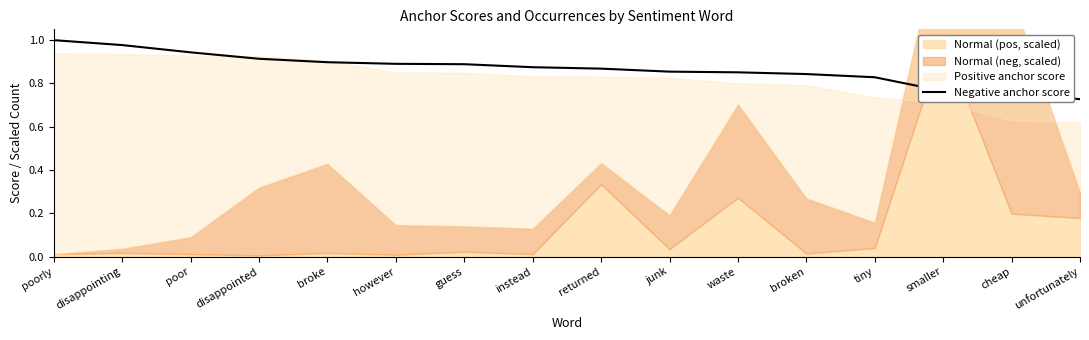

The value of Negative anchor score at smaller is 0.2. True or false?

False